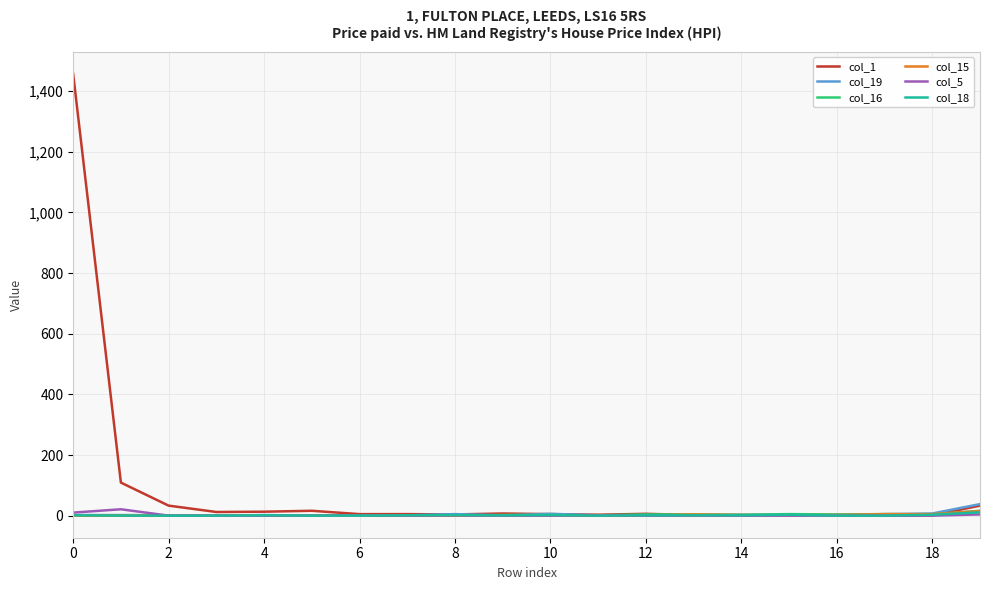

What are all the series names shown in the legend?

col_1, col_19, col_16, col_15, col_5, col_18